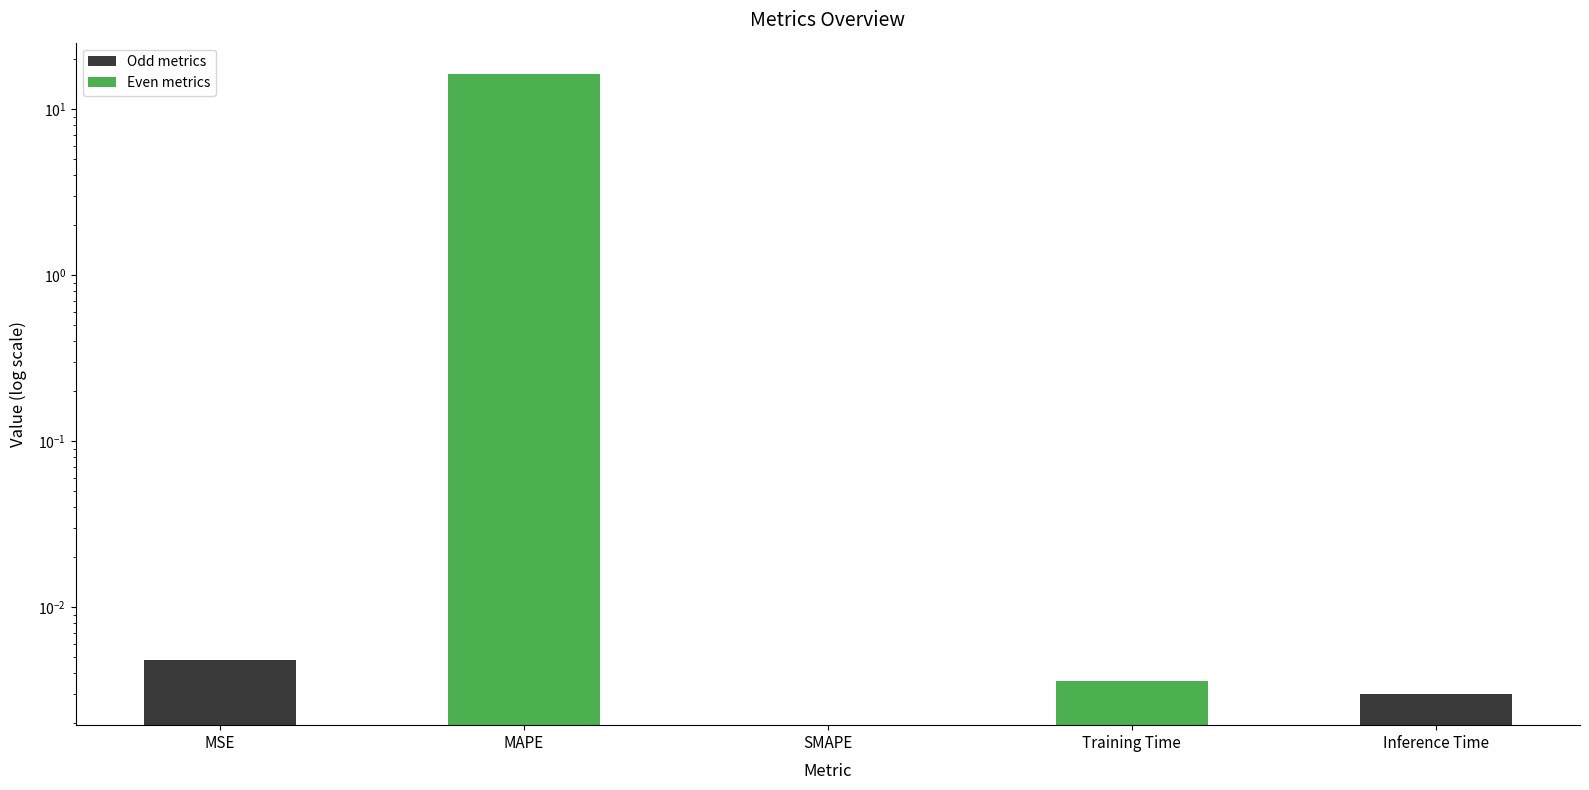

Does the chart contain stacked bars?

No